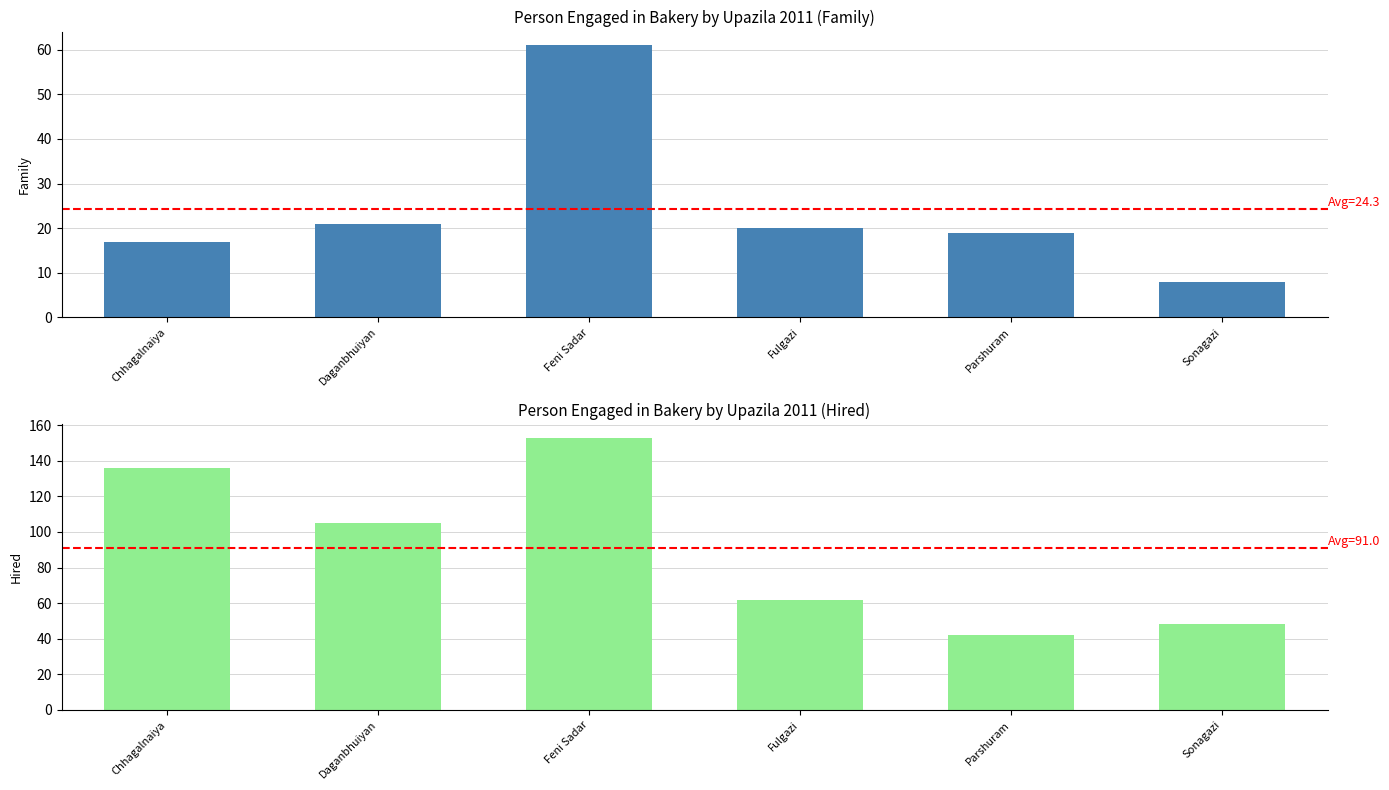

What is the label of the 2nd bar from the right?

Parshuram